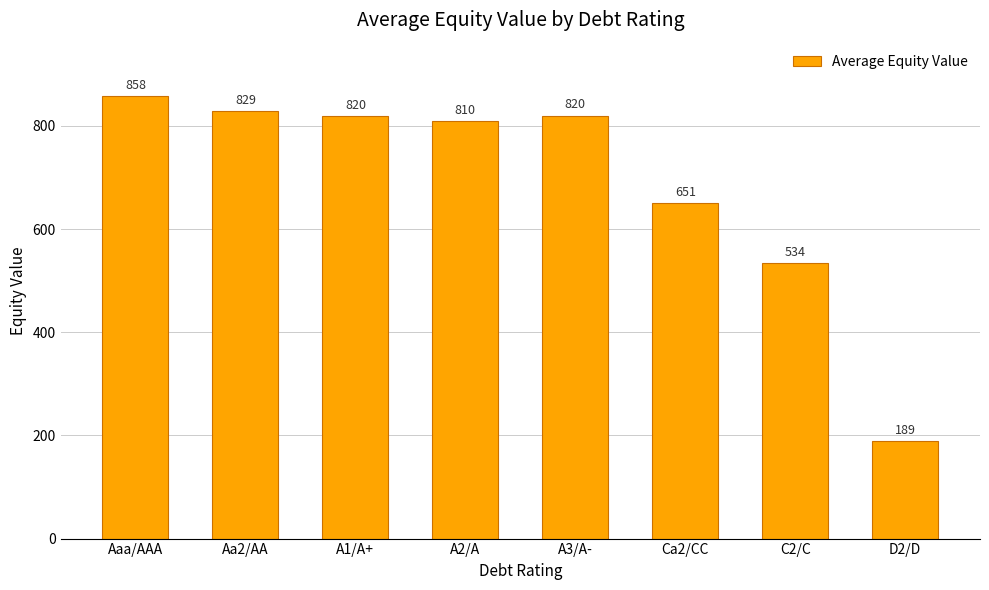

At which category does the chart reach its peak across all series?

Aaa/AAA